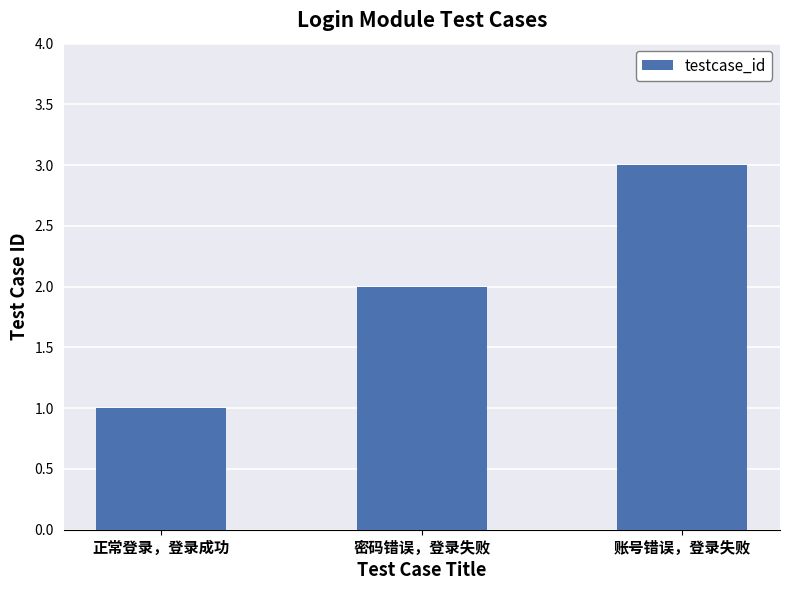

At which label is the value closest to 2?

密码错误，登录失败